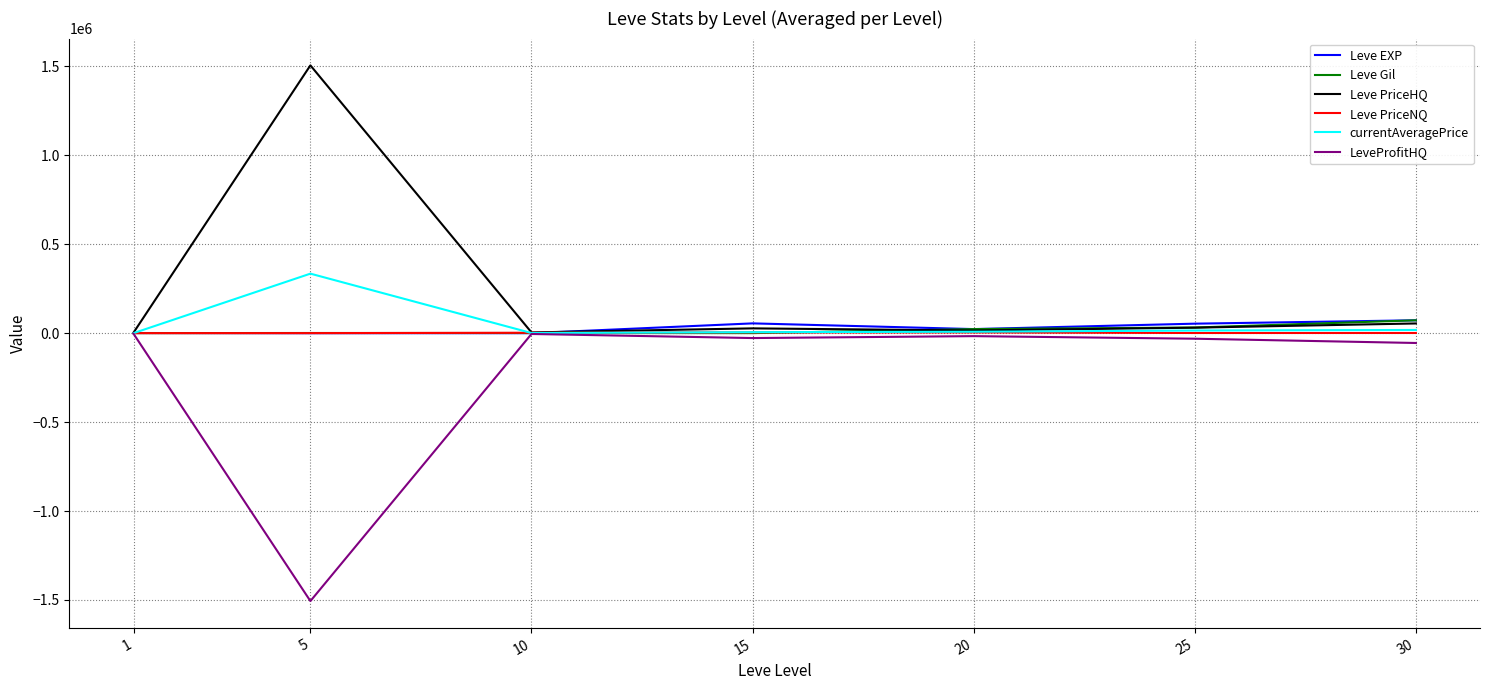

Which series ends up on top after the final intersection of Leve EXP and currentAveragePrice?

Leve EXP